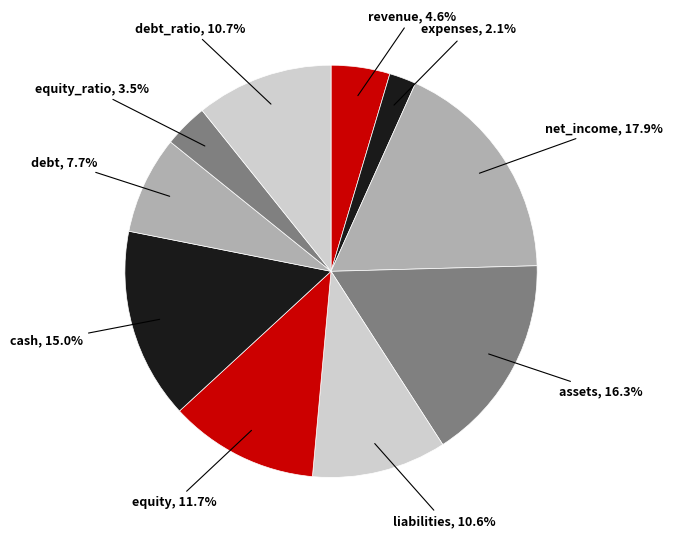

Is there any slice that represents more than half of the pie?

No